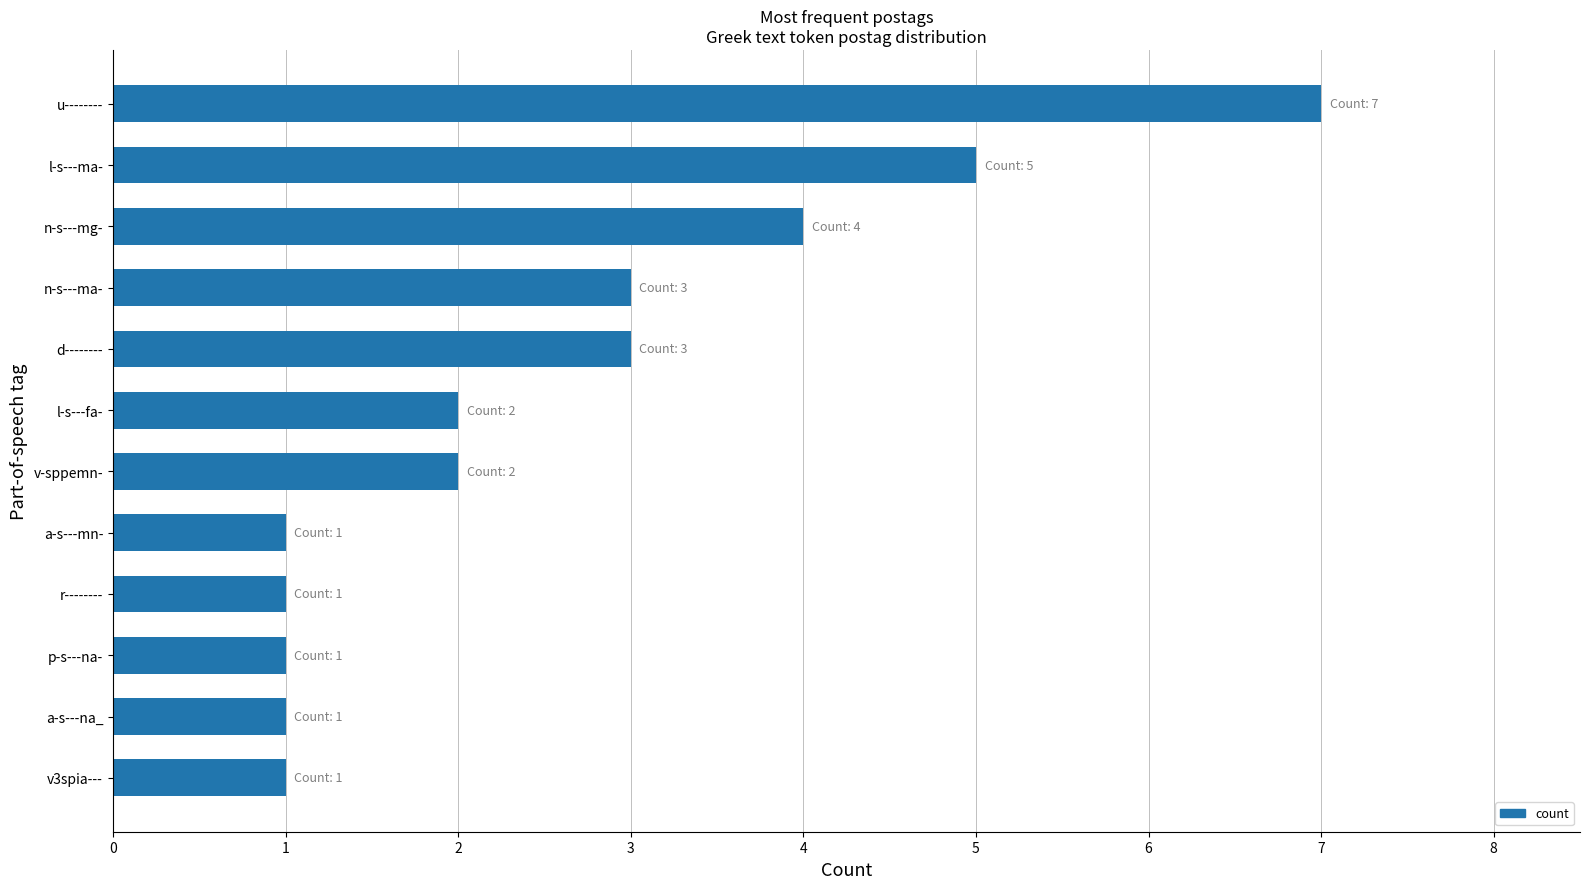

What is the difference between the maximum and minimum values?

6